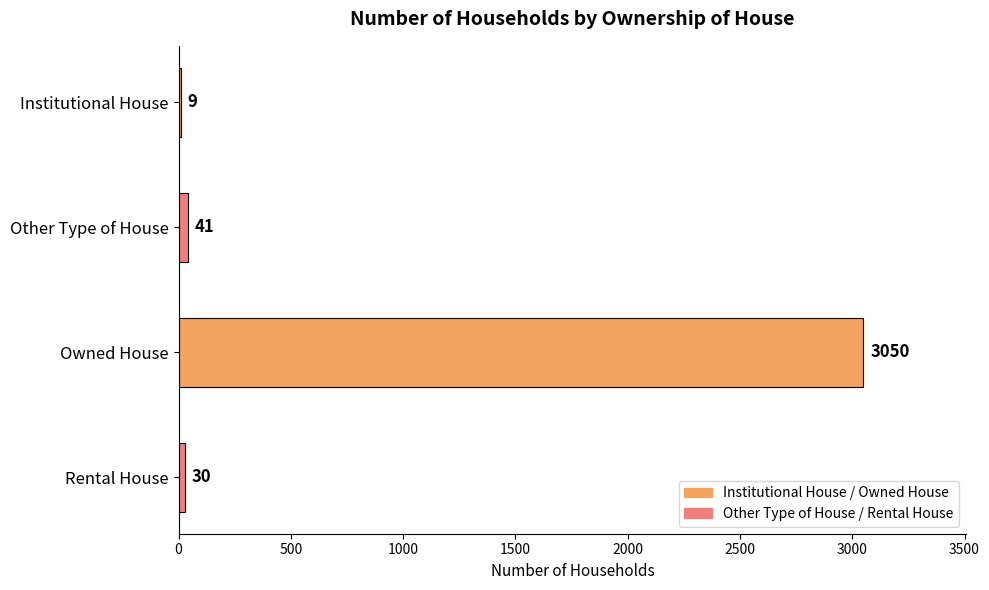

Reading top to bottom, list all the values displayed in this chart.

Institutional House=9	Other Type of House=41	Owned House=3050	Rental House=30